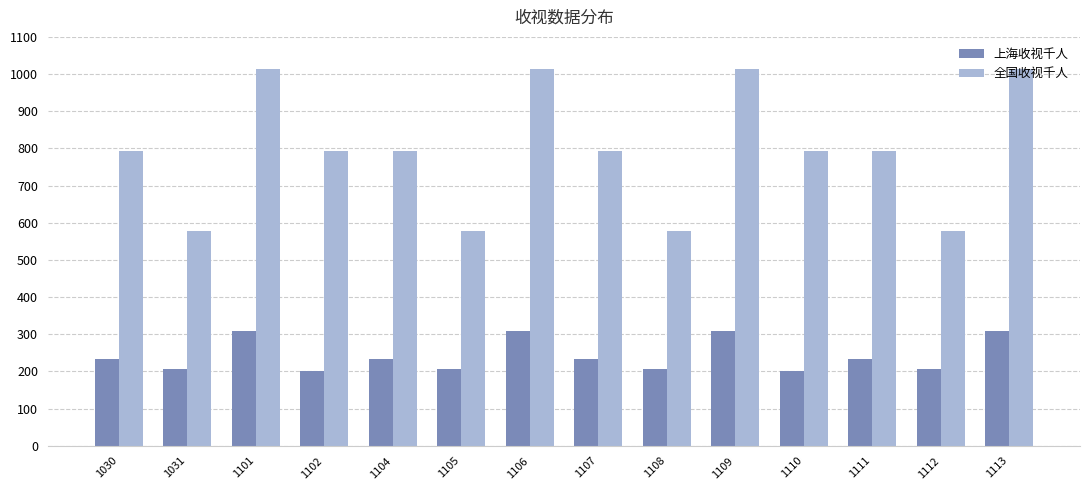

How many bars are there in total?

28